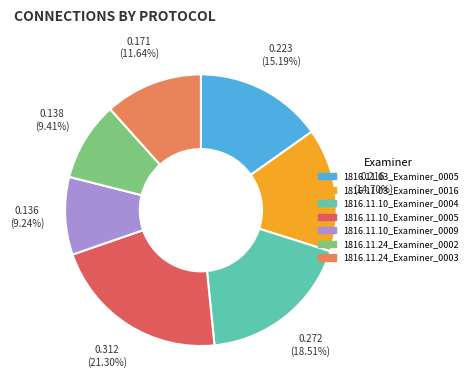

True or false: 1816.11.10_Examiner_0004 accounts for 11% of the total.

False